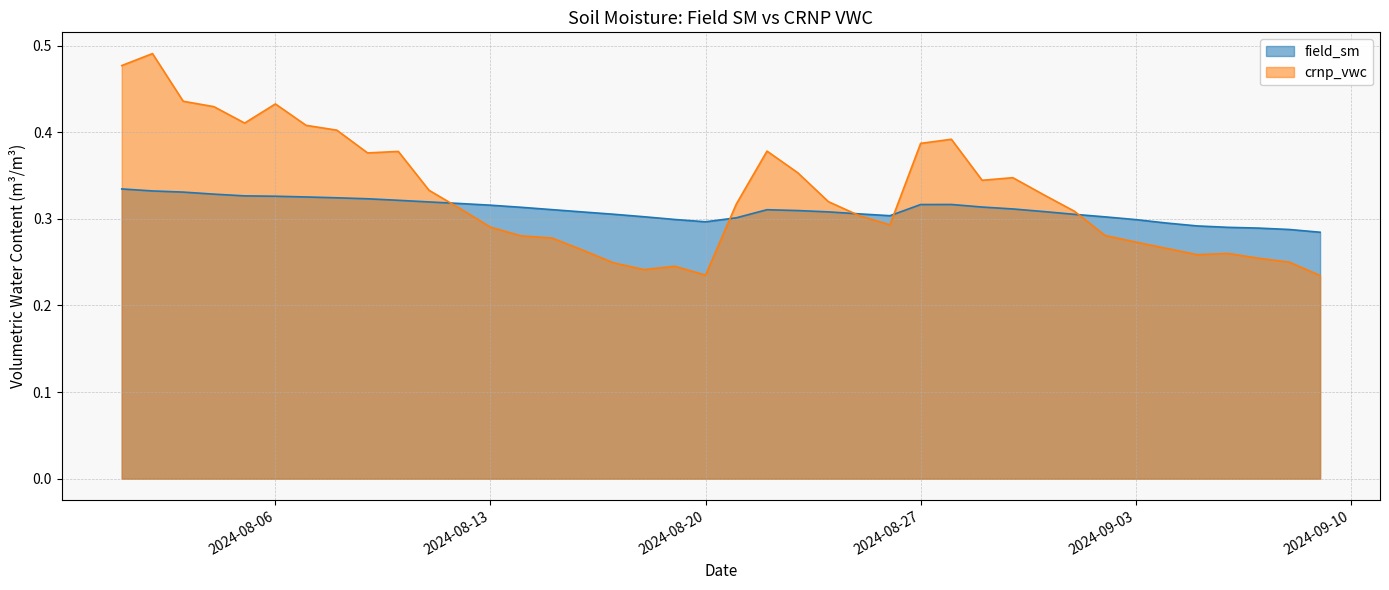

Does the chart have visible grid lines?

Yes